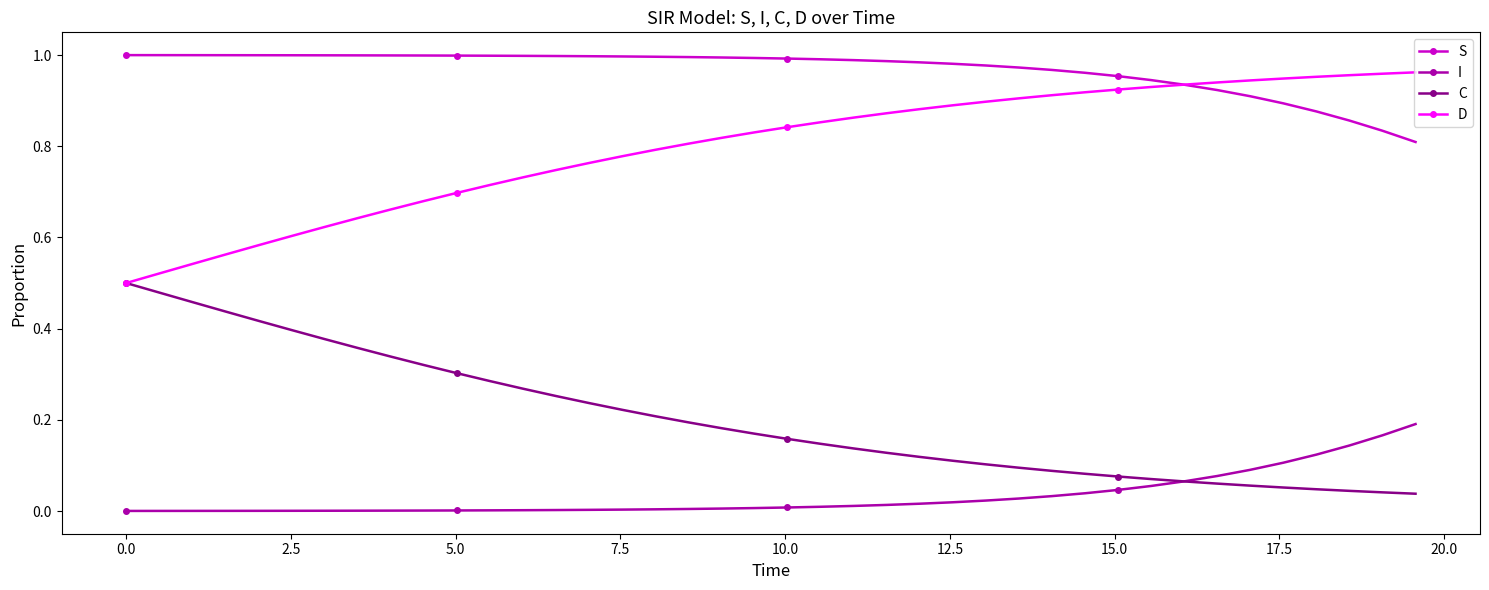

True or false: I and S cross at least once.

False